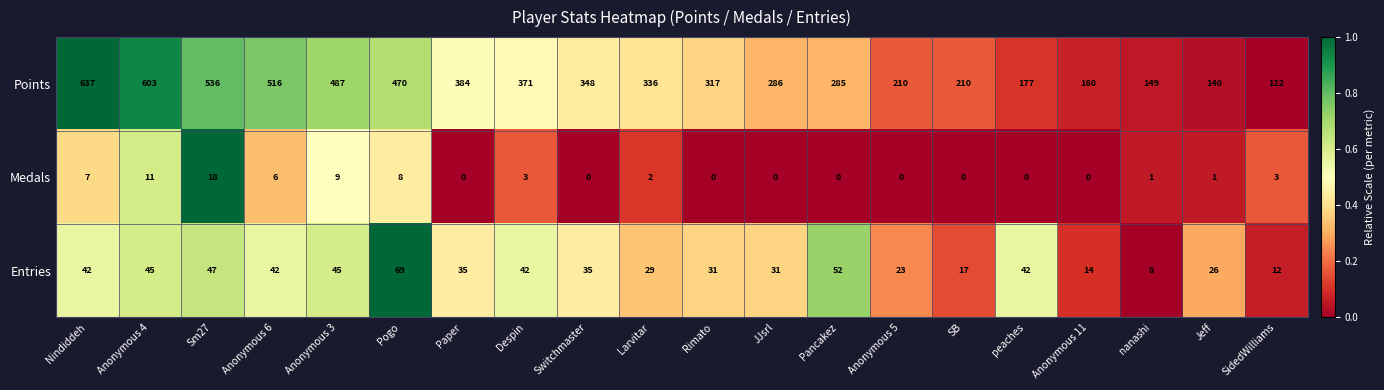

At which label does Points reach its peak?

Nindiddeh